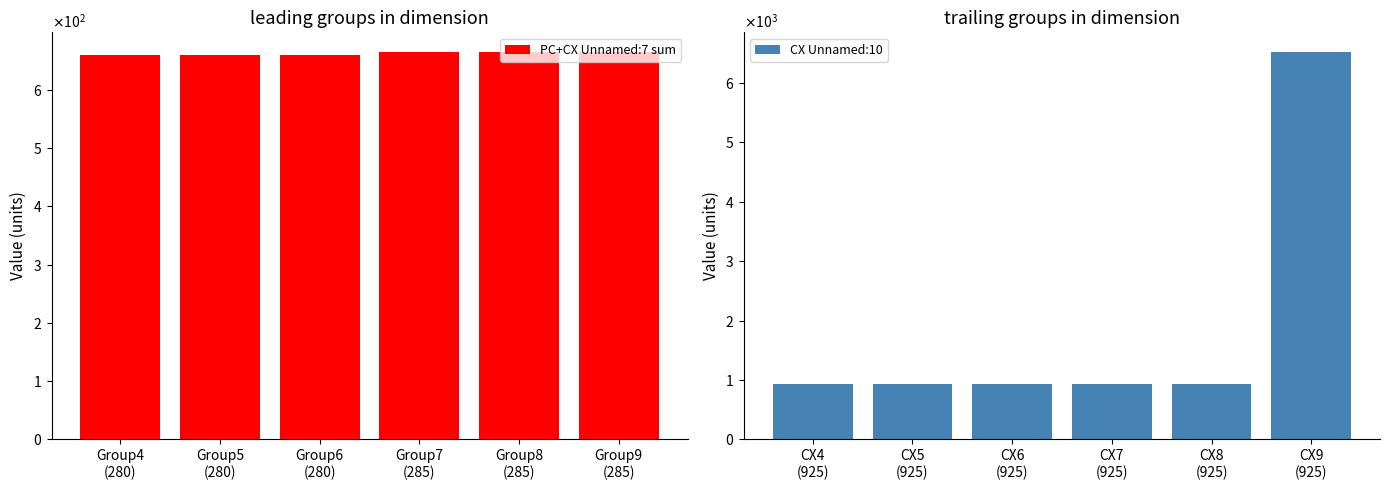

Which category has the lowest value in the PC+CX Unnamed:7 sum series?

Group4
(280)